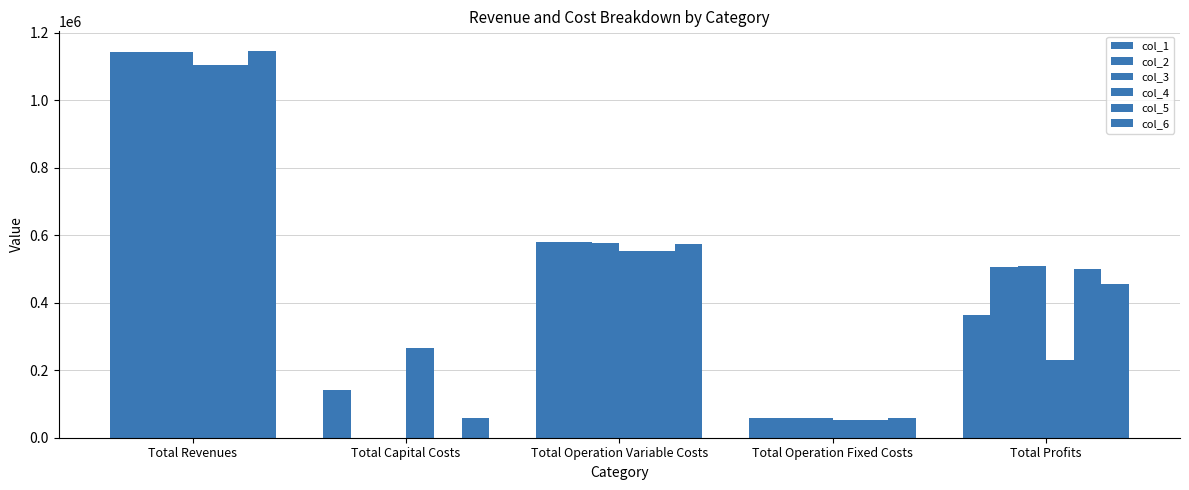

What is the sum of the col_4 values at Total Operation Fixed Costs and Total Operation Variable Costs?

605869.1